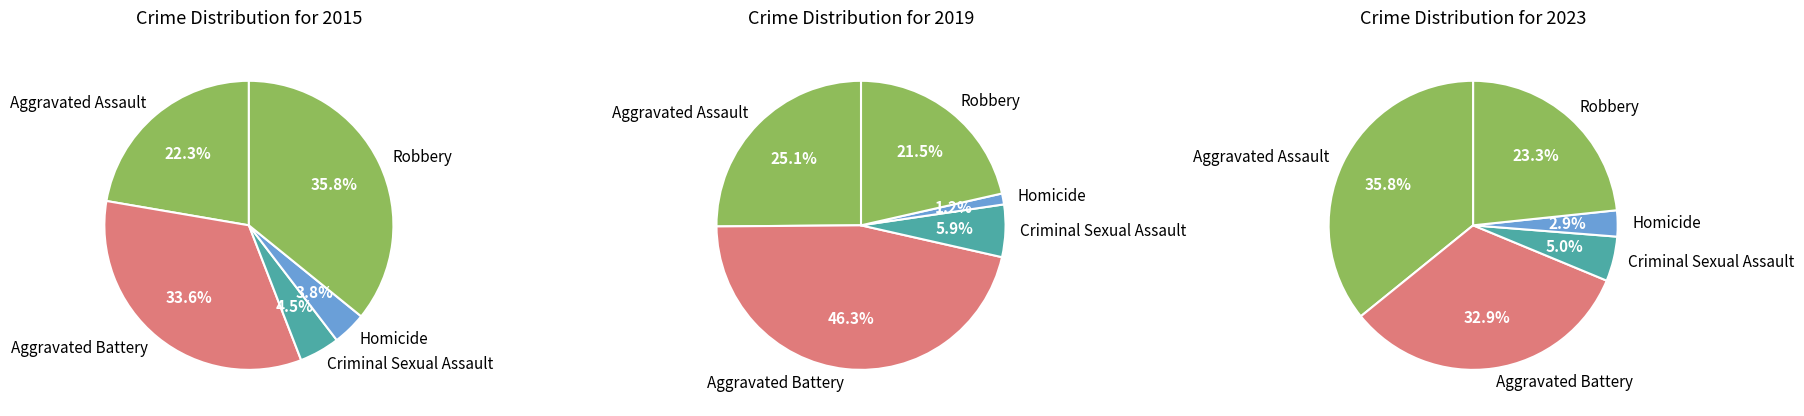

Between Homicide and Criminal Sexual Assault, which is larger?

Criminal Sexual Assault